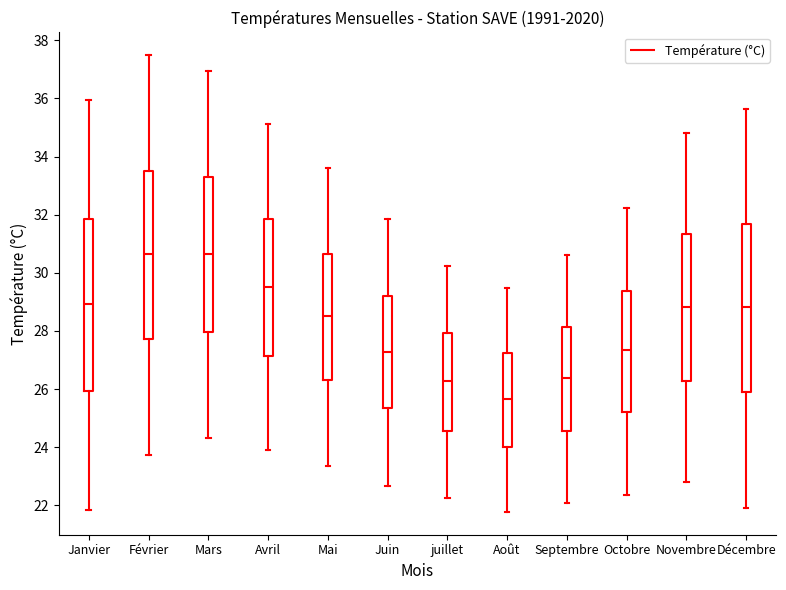

Reading left to right, transcribe this box plot: for each box, give where its median line is, the range the box spans, and where its two whiskers end, as read against the y-axis. The values are not printed on the chart, so give them approximately, as read against the axis.

Janvier: median 29.0, box 26.0 to 31.8, whiskers 21.8 to 36.0
Février: median 30.6, box 27.8 to 33.6, whiskers 23.8 to 37.4
Mars: median 30.6, box 28.0 to 33.2, whiskers 24.4 to 37.0
Avril: median 29.6, box 27.2 to 31.8, whiskers 23.8 to 35.2
Mai: median 28.6, box 26.4 to 30.6, whiskers 23.4 to 33.6
Juin: median 27.2, box 25.4 to 29.2, whiskers 22.6 to 31.8
juillet: median 26.2, box 24.6 to 28.0, whiskers 22.2 to 30.2
Août: median 25.6, box 24.0 to 27.2, whiskers 21.8 to 29.4
Septembre: median 26.4, box 24.6 to 28.2, whiskers 22.0 to 30.6
Octobre: median 27.4, box 25.2 to 29.4, whiskers 22.4 to 32.2
Novembre: median 28.8, box 26.2 to 31.4, whiskers 22.8 to 34.8
Décembre: median 28.8, box 25.8 to 31.6, whiskers 22.0 to 35.6